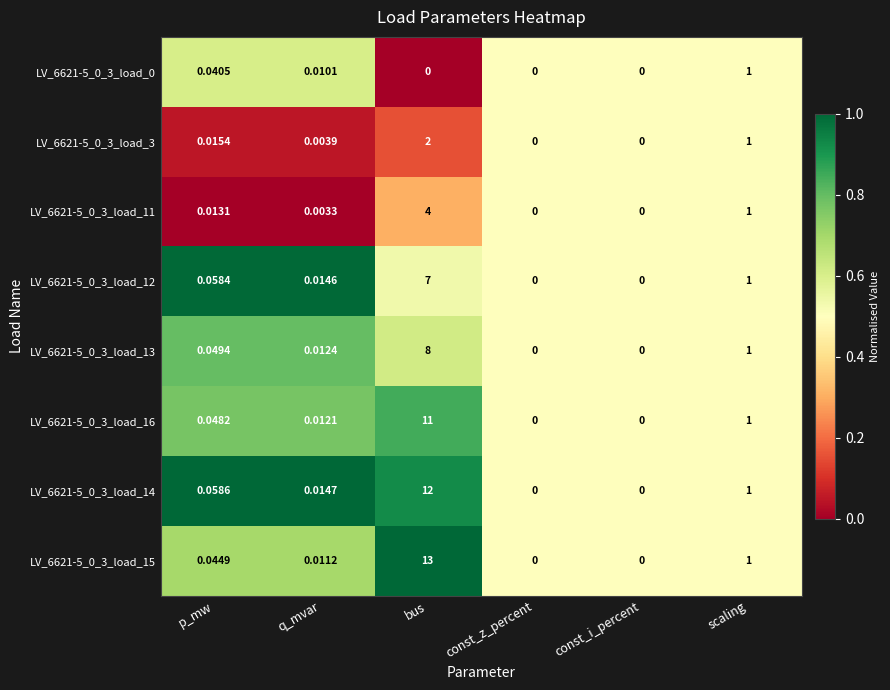

Where is LV_6621-5_0_3_load_11 nearest to the value 2?

scaling